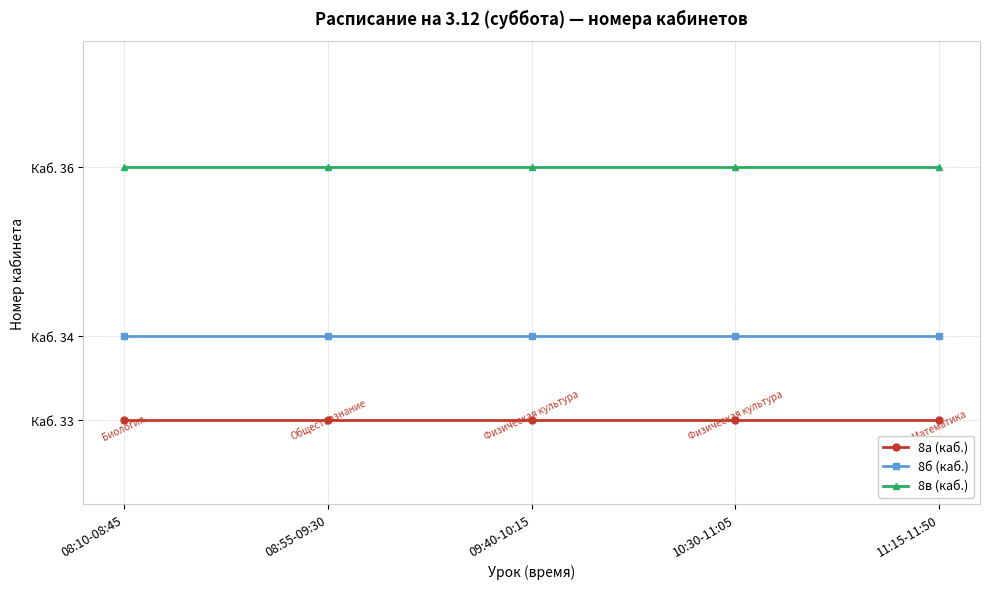

What are all the series names shown in the legend?

8а (каб.), 8б (каб.), 8в (каб.)